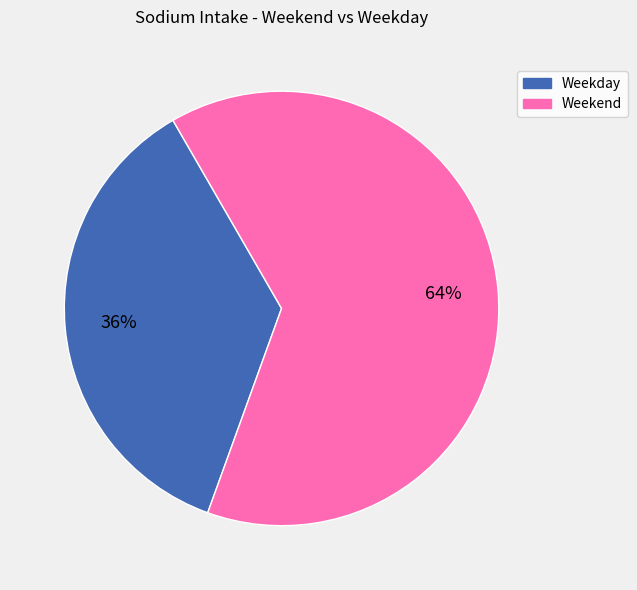

How many segments does this pie chart have?

2